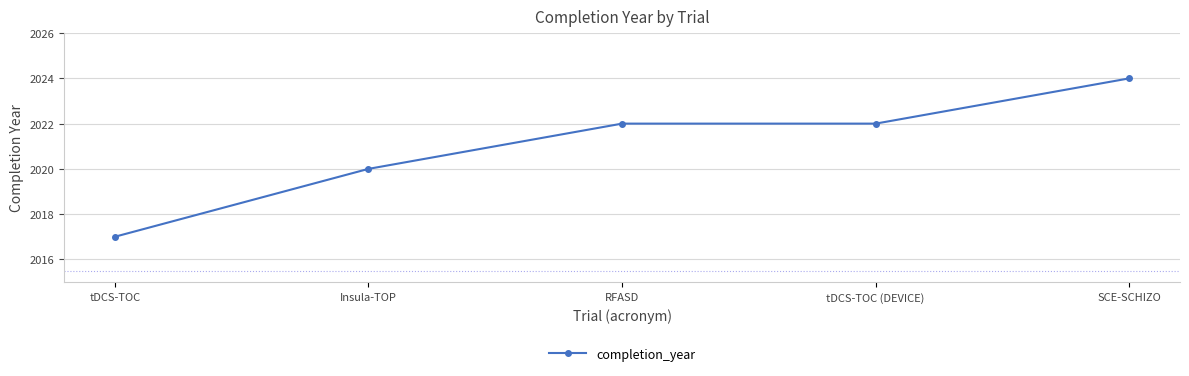

What is the label of the 4th point from the left?

tDCS-TOC (DEVICE)